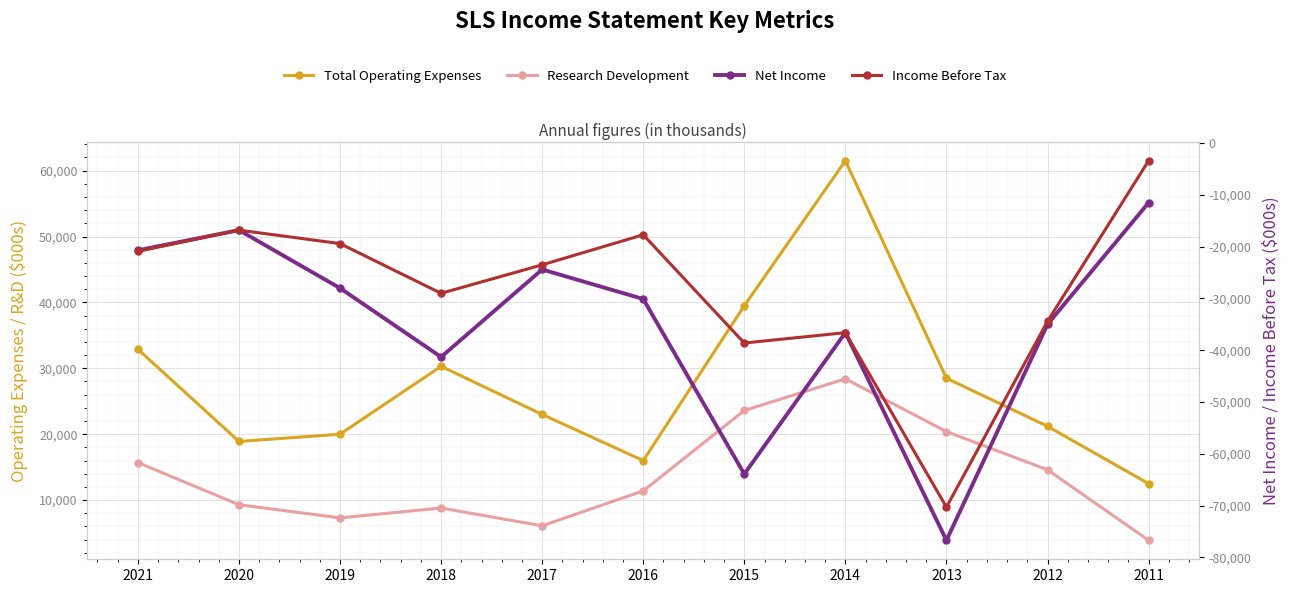

How many categories are shown in the chart?

11